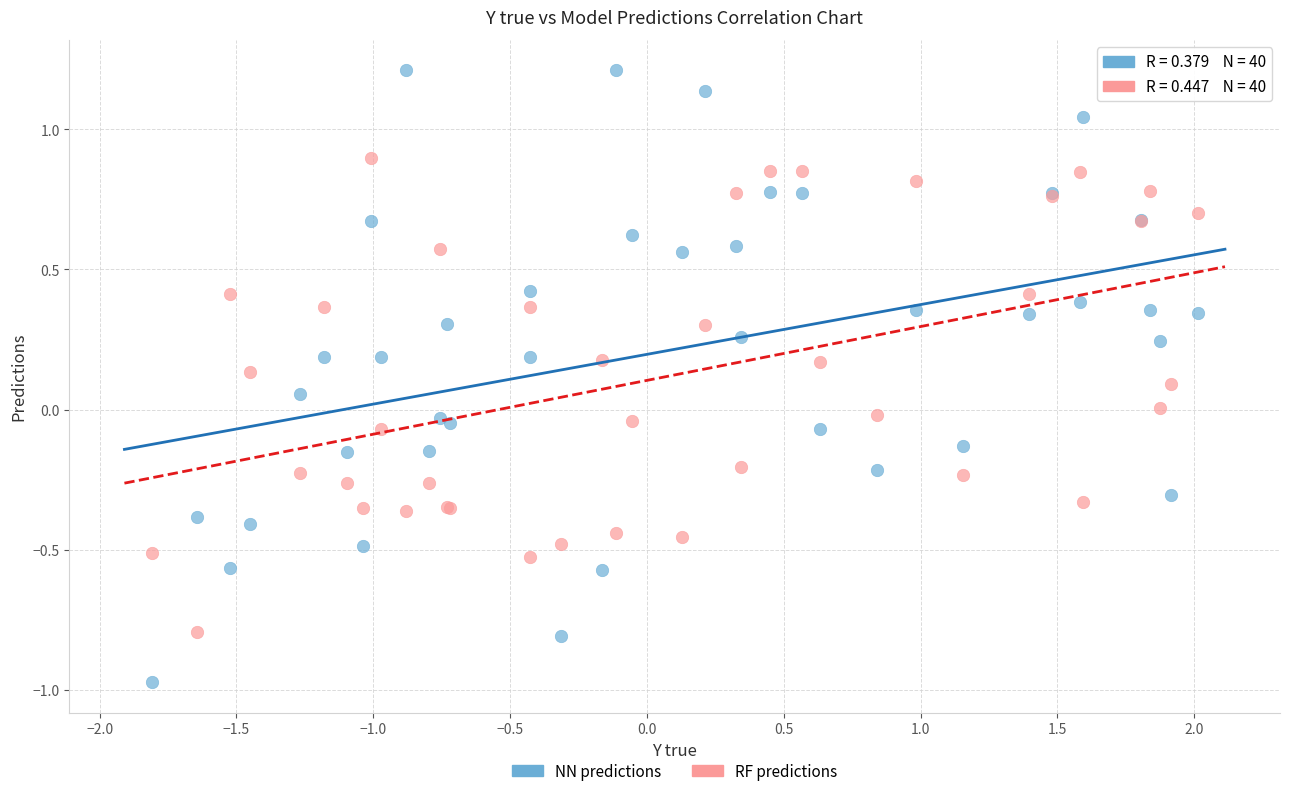

What are all the series names shown in the legend?

NN predictions, RF predictions